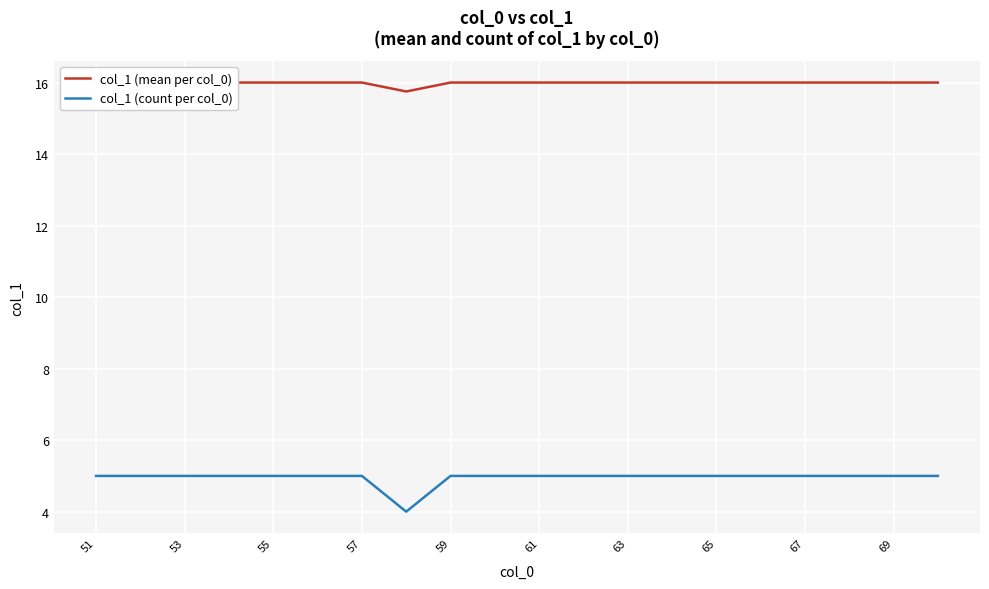

What is the minimum value for col_1 (count per col_0)?

4